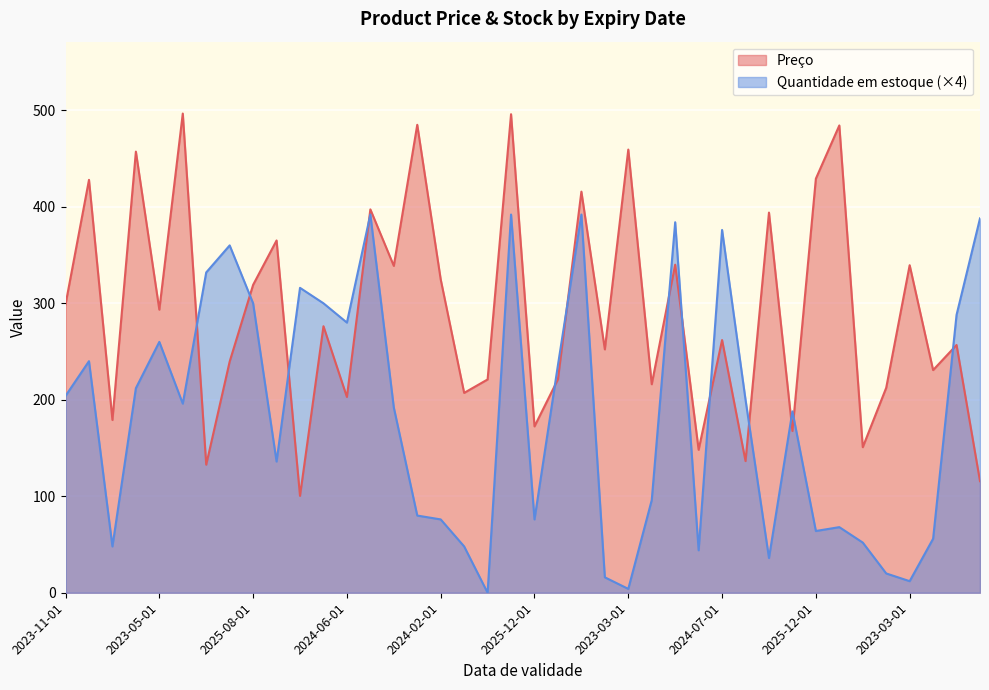

In Preco, how many points are higher than both neighbors (excluding endpoints)?

16